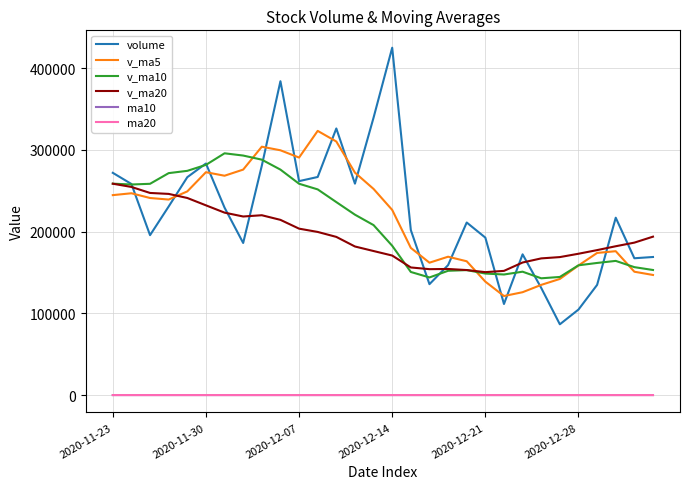

What is the minimum value shown in the chart?

23.7